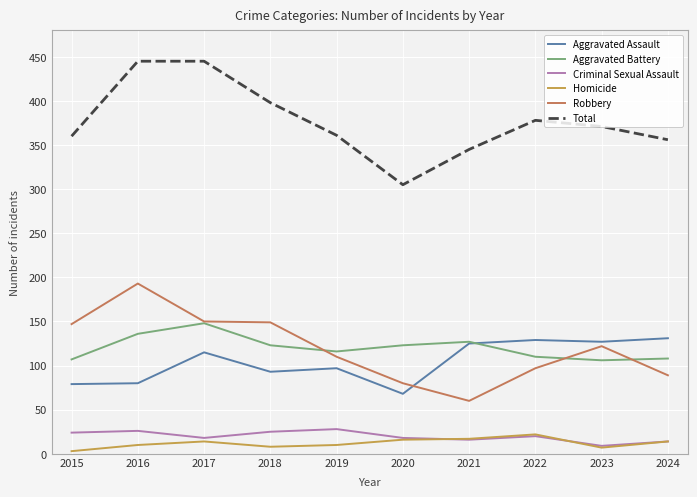

At which label is Total closest to 375?

2022